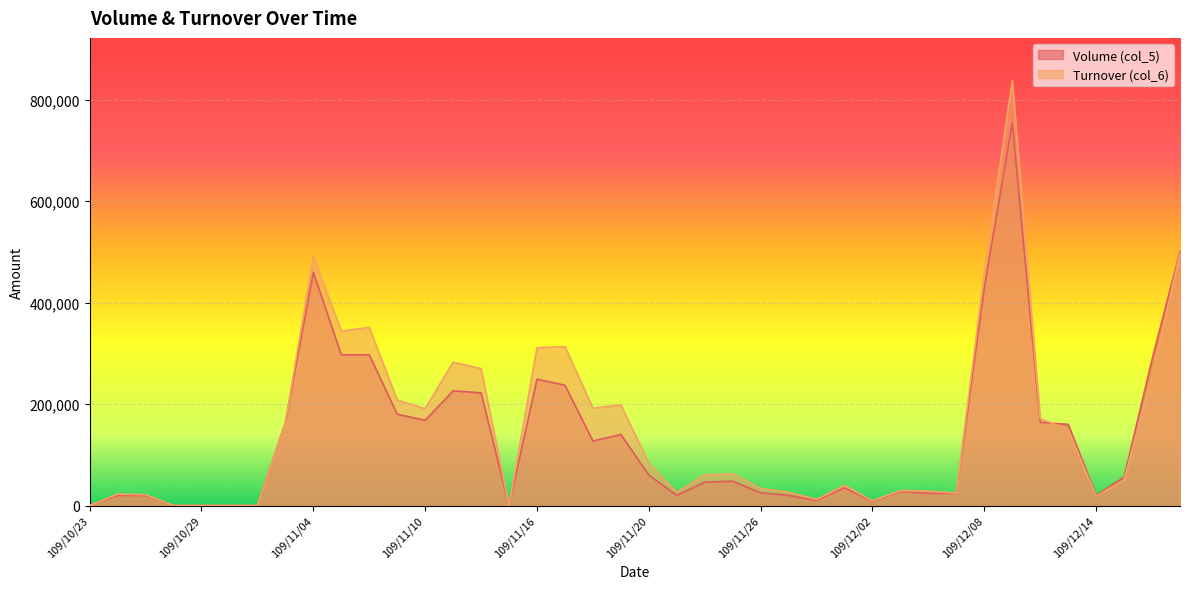

Which series has the largest total across all categories?

Turnover (col_6)